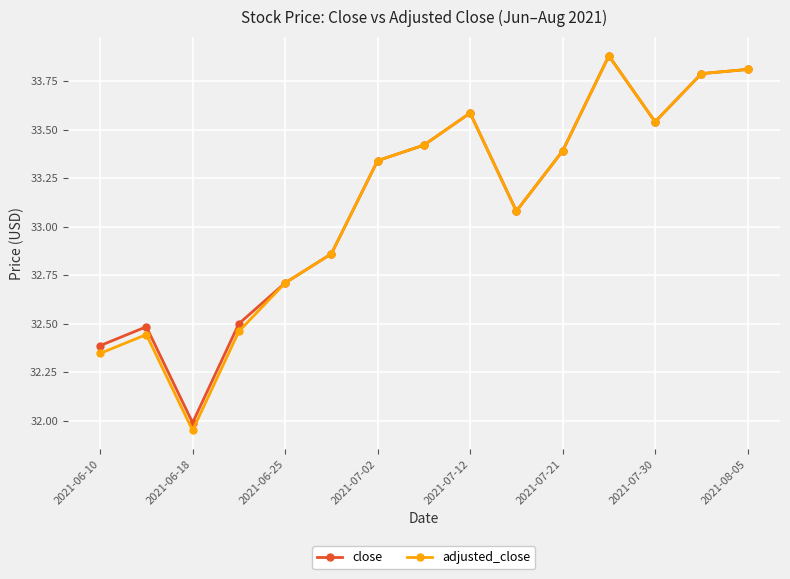

What is the greatest value displayed?

33.9